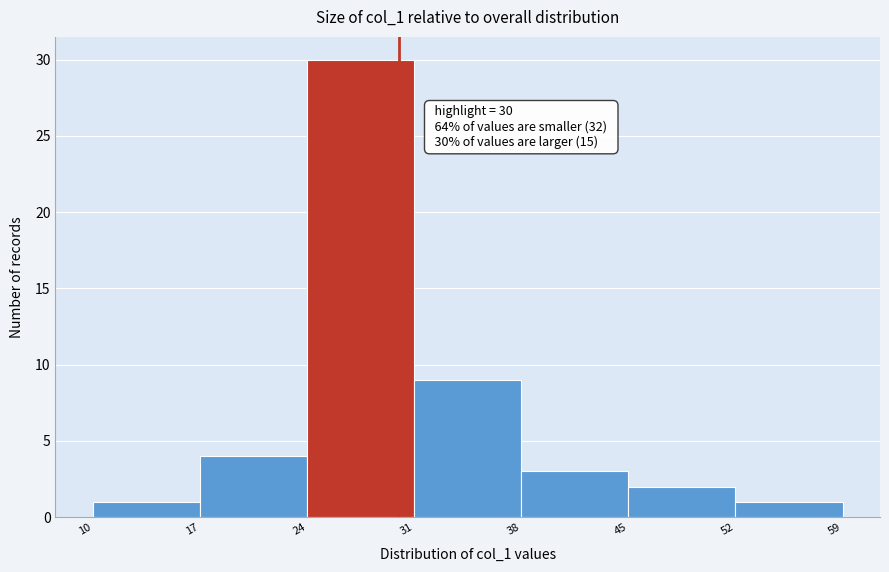

Which range on the x-axis has the tallest bar?

24 to 31